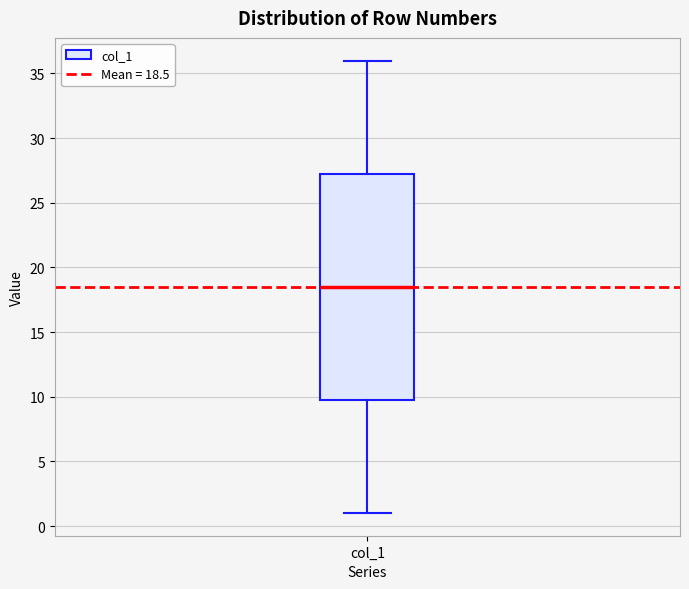

Read this box plot against the y-axis: the position of the median line, the range covered by the box, and the ends of both whiskers. The values are not printed on the chart, so give them approximately, as read against the axis.

median 18.5, box 10.0 to 27.5, whiskers 1.0 to 36.0